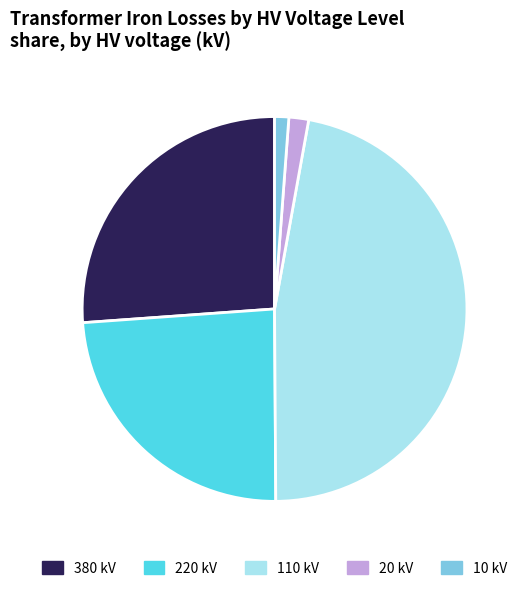

Is there any slice that represents more than half of the pie?

No